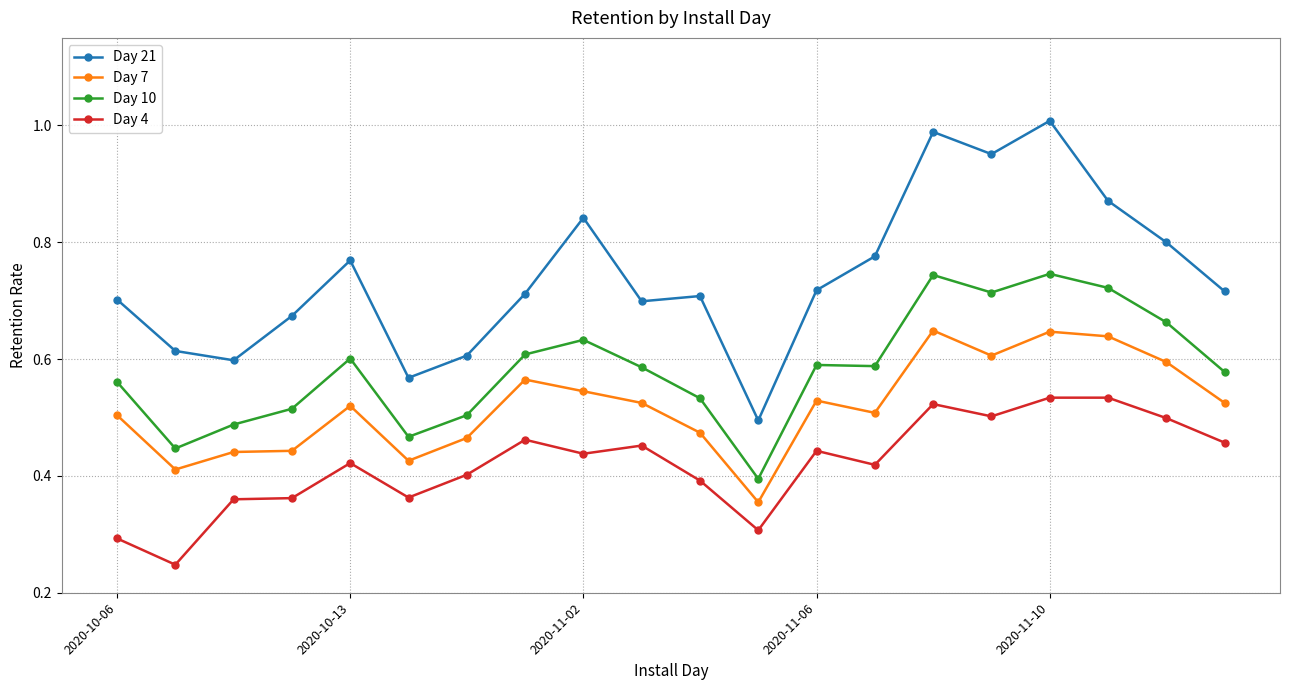

List the series in order of their peak value, lowest first.

Day 4, Day 7, Day 10, Day 21